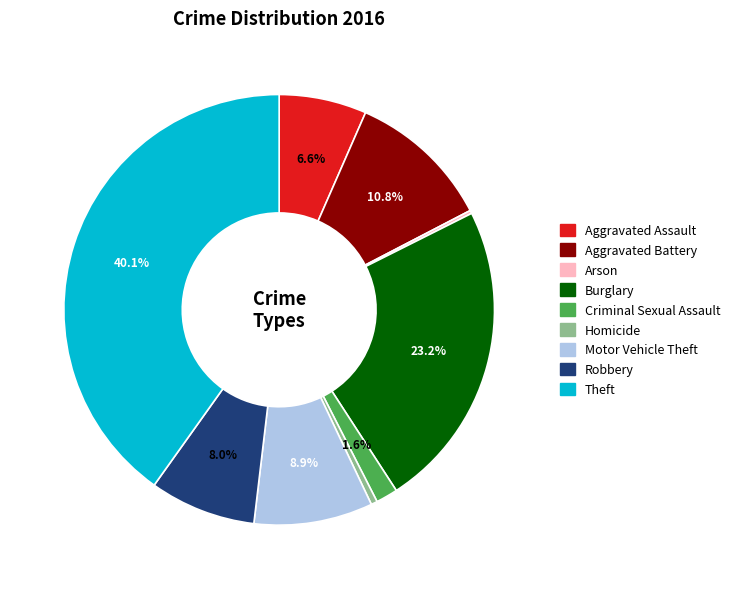

Combined, do Aggravated Battery and Robbery account for over 50%?

No